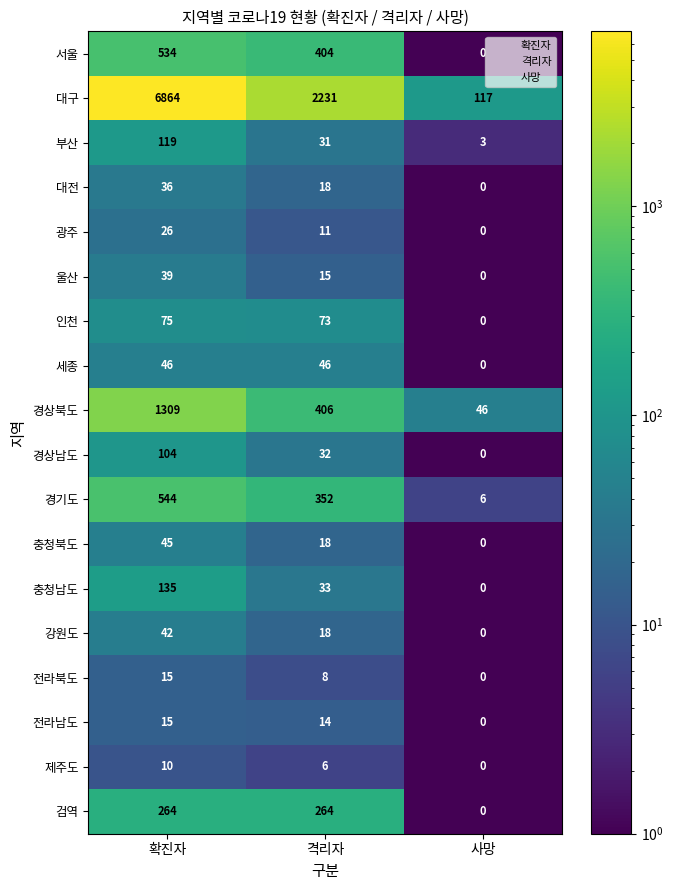

Which series has the largest range (max minus min)?

대구